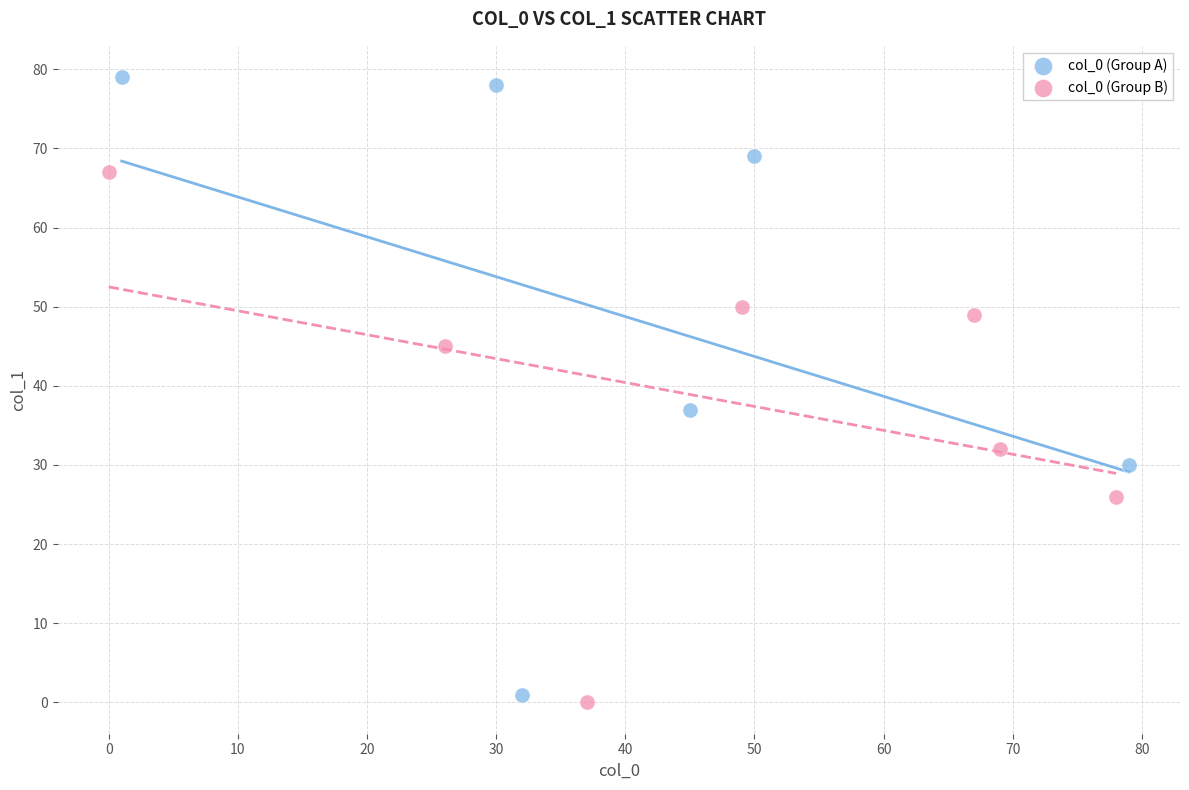

Which series has the largest Y range (max minus min)?

col_0 (Group A)